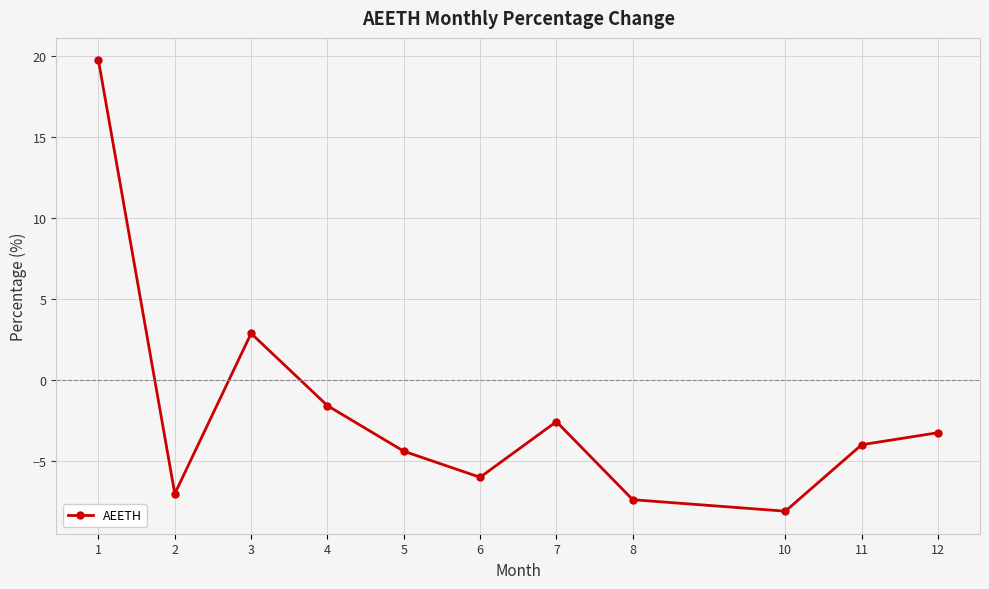

Which category has the lowest value across all series?

10